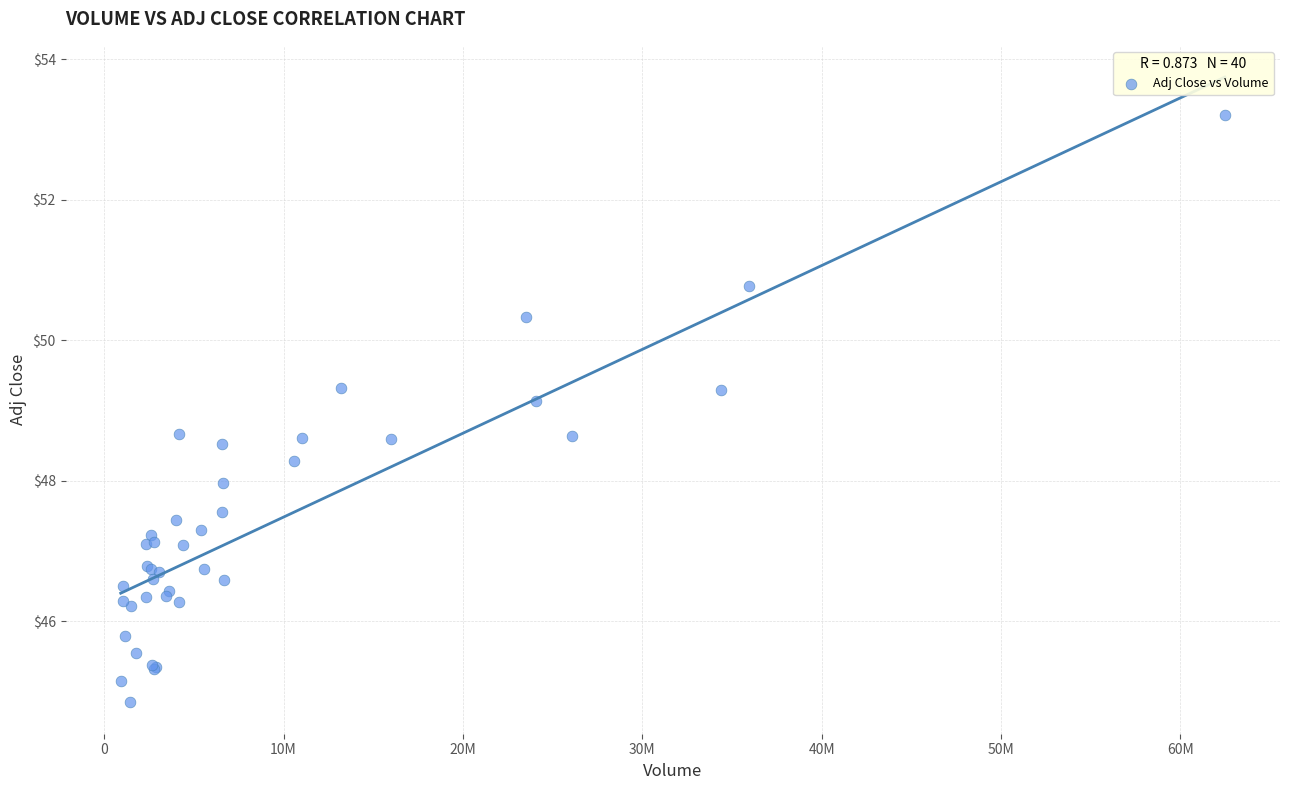

What Y value in the scatter plot is closest to 49?

49.1